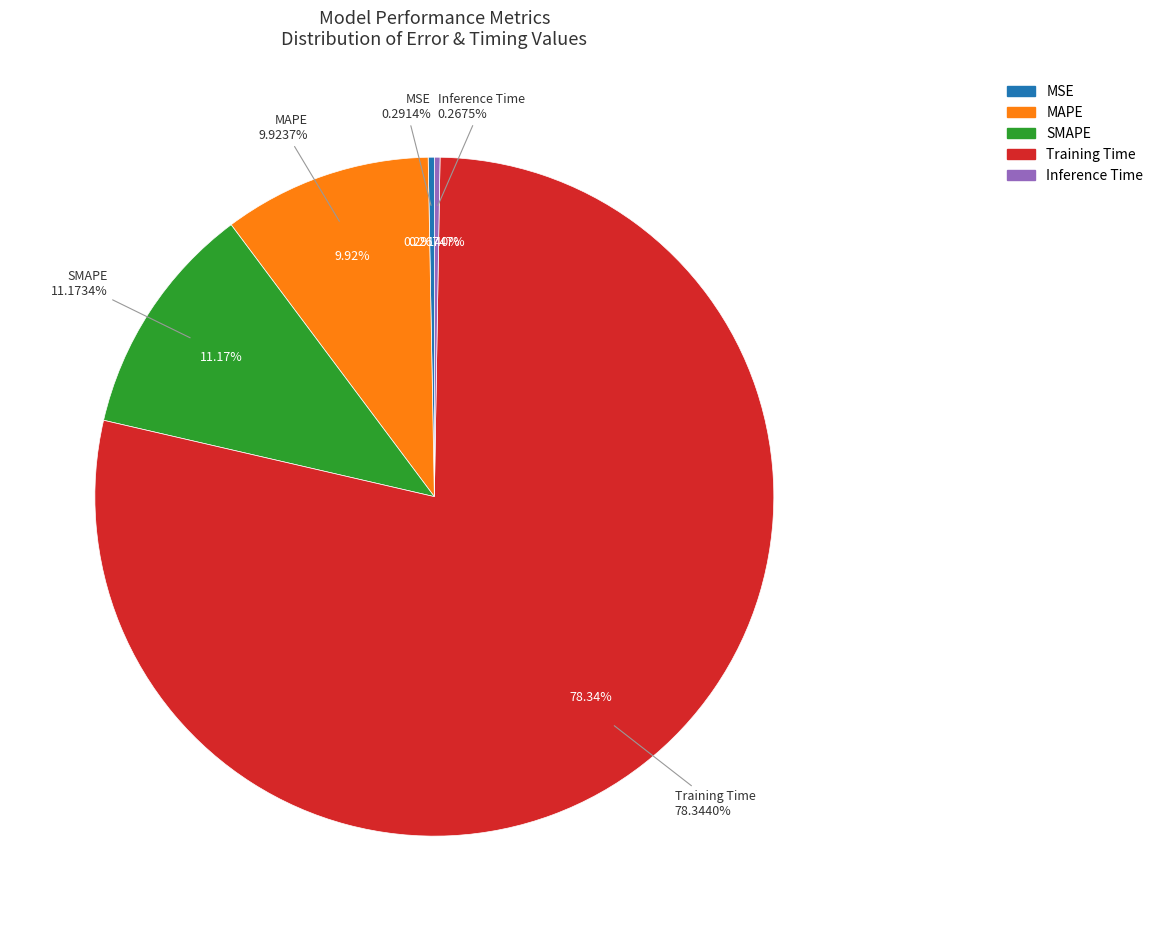

Is it true that MSE is 1% of the pie?

False